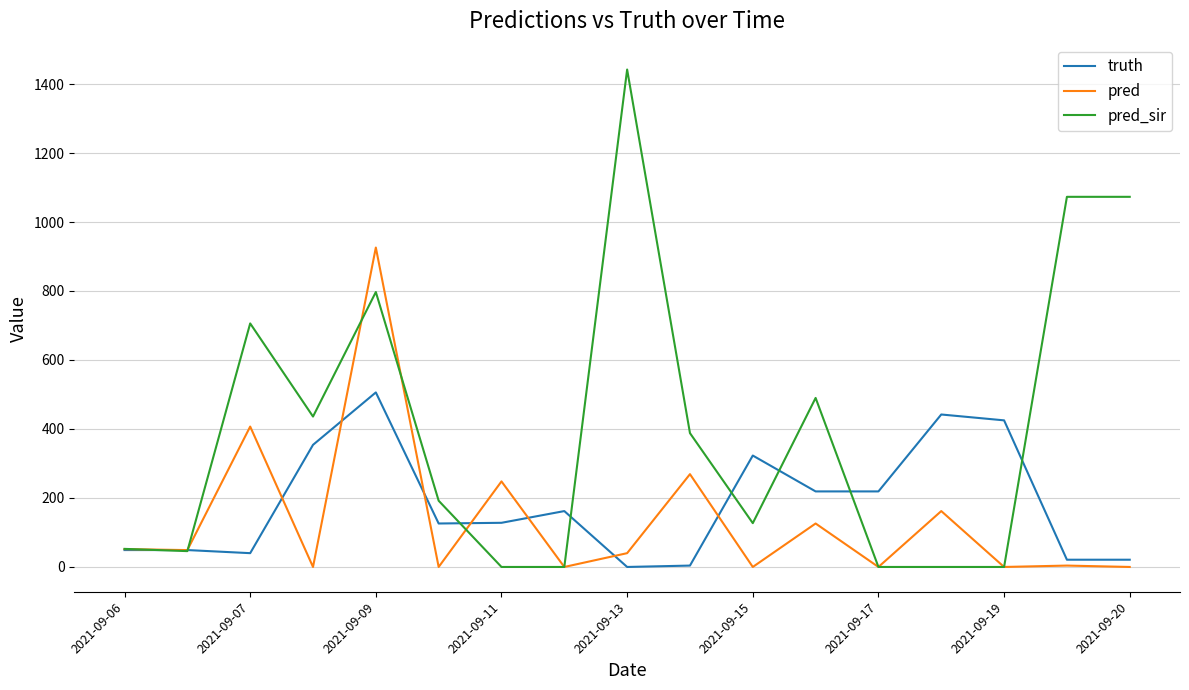

Which series has the widest spread of values?

pred_sir